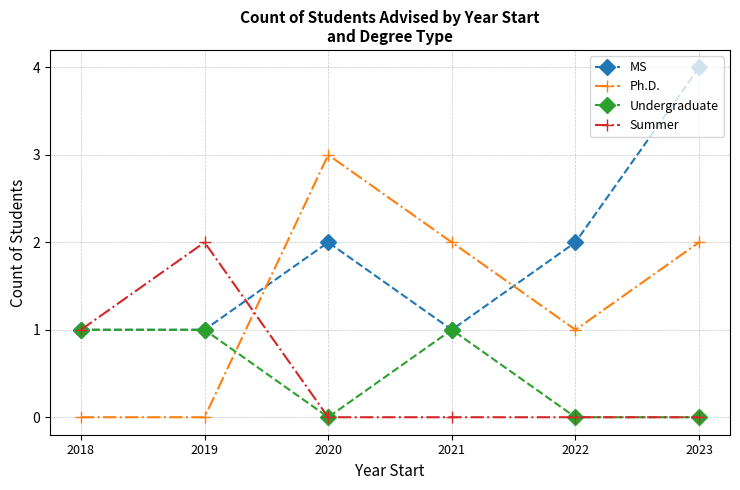

Which series has the largest total across all categories?

MS